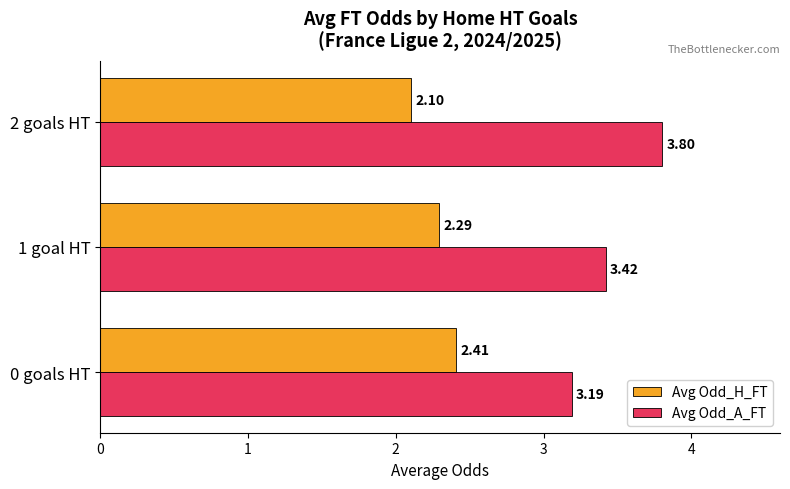

List the labels in order of Avg Odd_A_FT value, smallest first.

0 goals HT, 1 goal HT, 2 goals HT